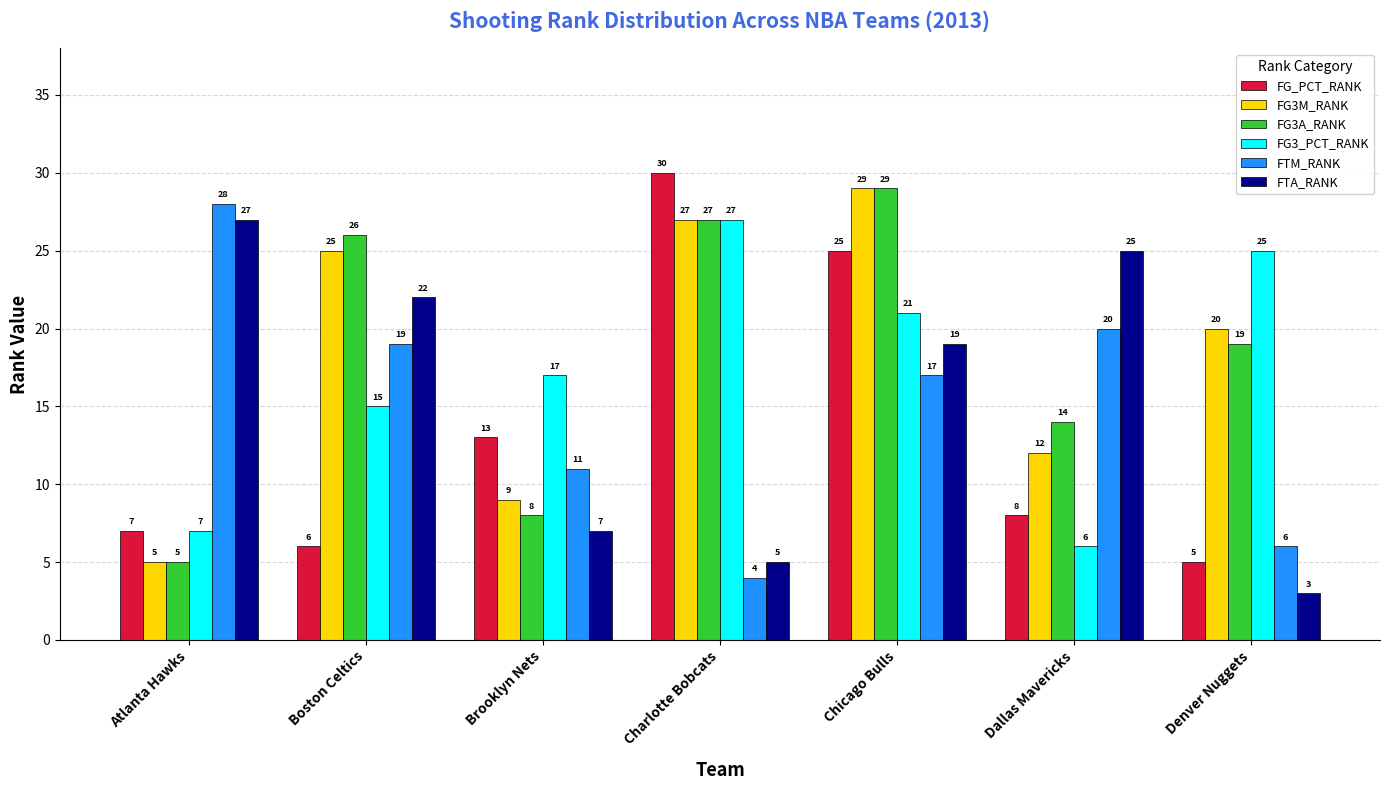

The FG3_PCT_RANK series shows 7 at Atlanta Hawks. True or false?

True